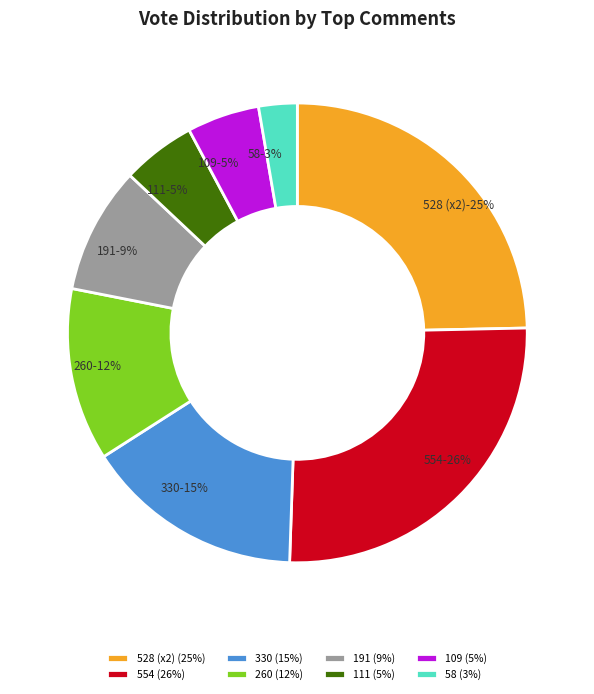

To the nearest percent, what portion does 260 votes (Count=1) represent?

12%